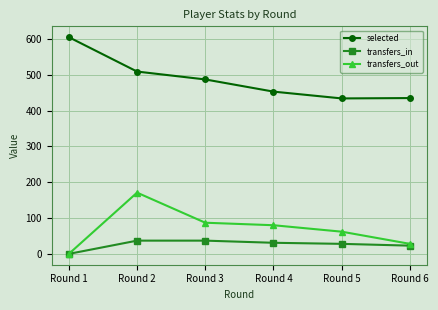

The transfers_in series shows 60 at Round 2. True or false?

False